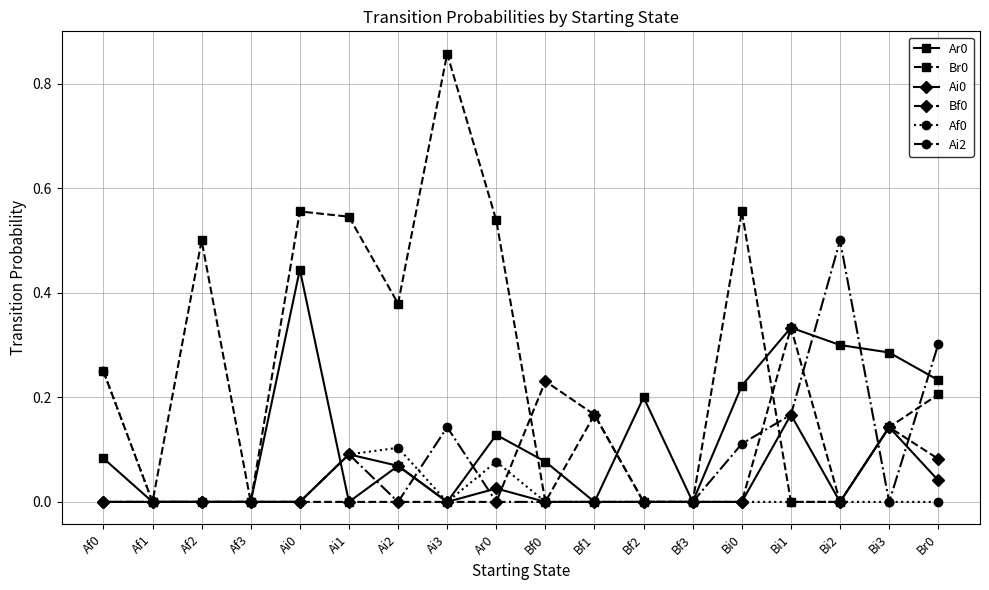

At which category does the chart reach its peak across all series?

Ai3